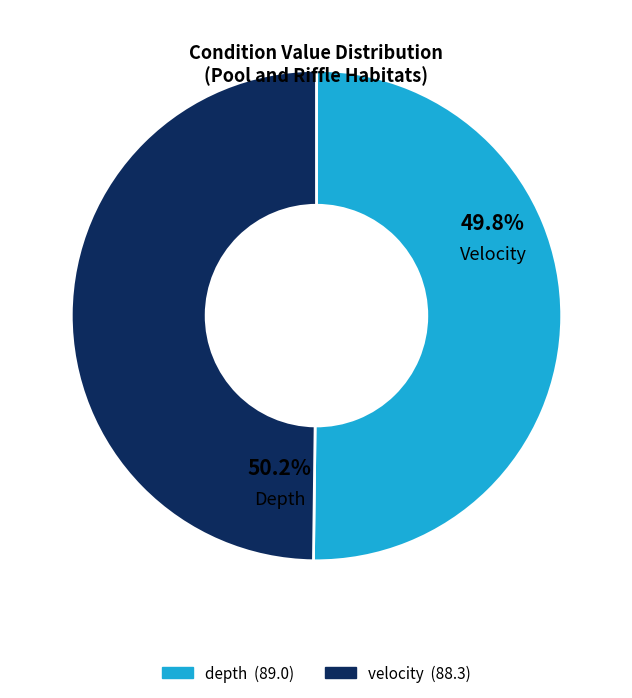

True or false: velocity accounts for 23% of the total.

False